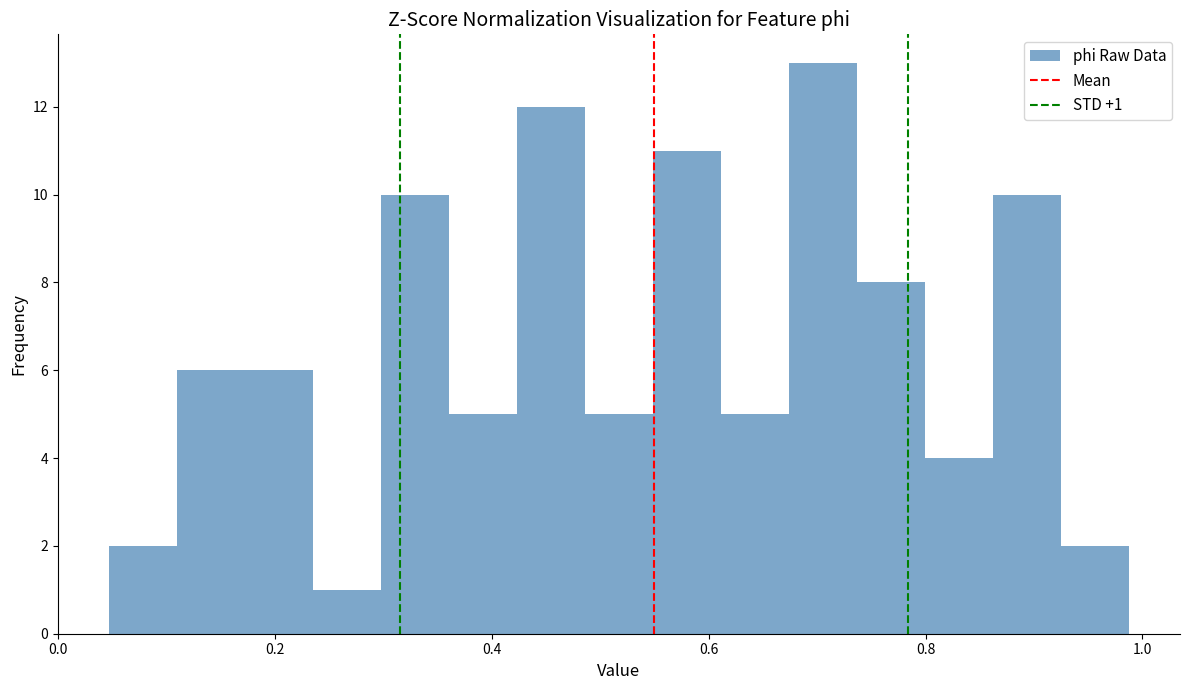

Read against the x-axis, roughly where is the centre of the tallest bar?

0.70